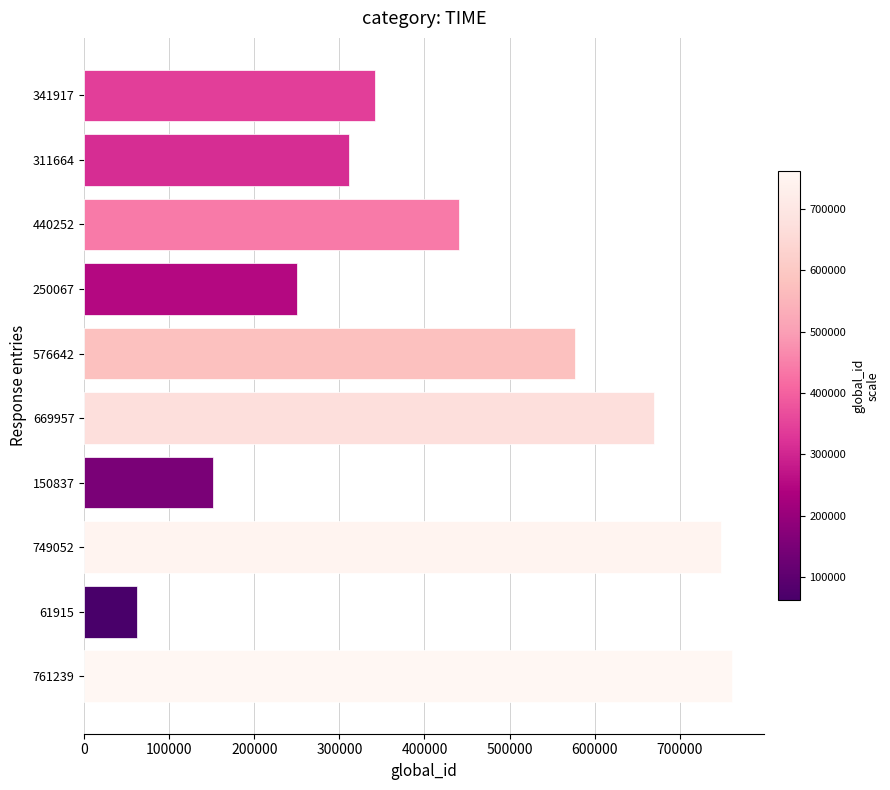

Reading bottom to top, extract all data points from this chart.

761239	61915	749052	150837	669957	576642	250067	440252	311664	341917